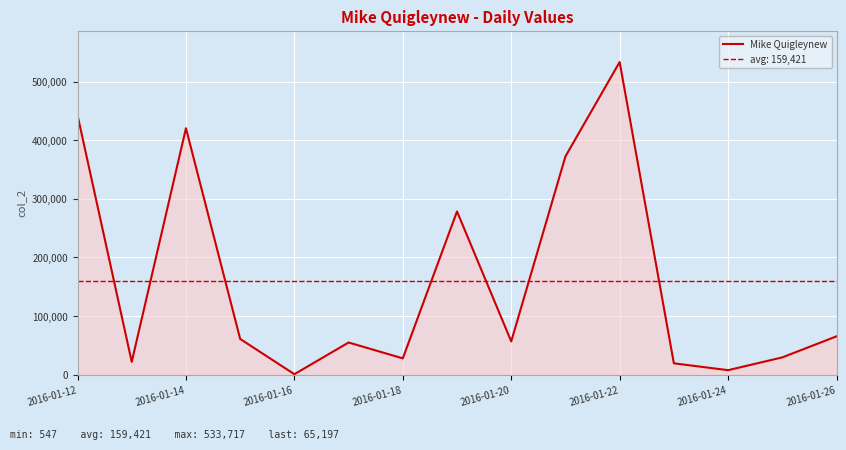

Reading left to right, extract all data points from this chart.

443034	21604	420706	60788	547	54681	27583	278538	56568	372552	533717	19141	7412	29251	65197